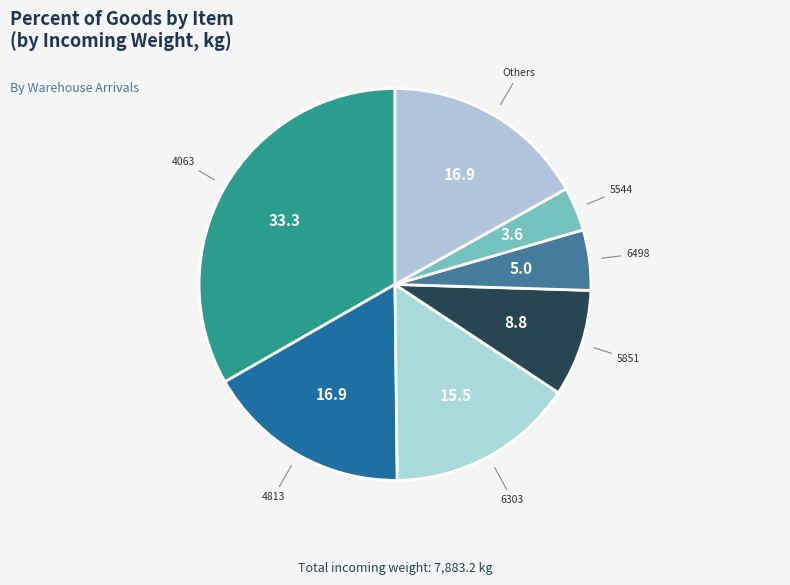

Is the sum of 4063 and 5851 greater than half?

No